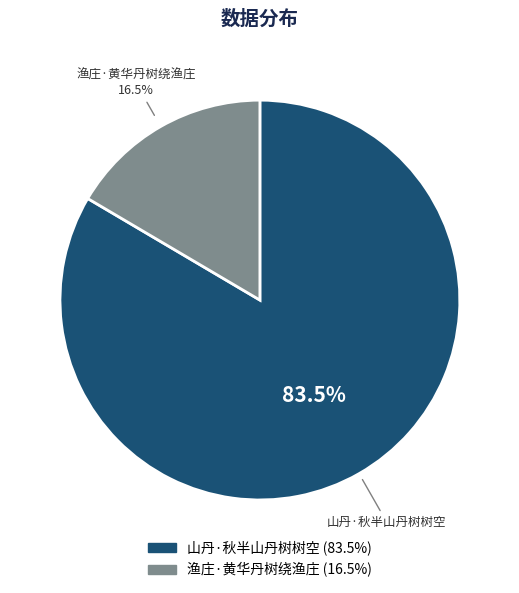

Rank the categories by value from highest to lowest.

山丹·秋半山丹树树空, 渔庄·黄华丹树绕渔庄